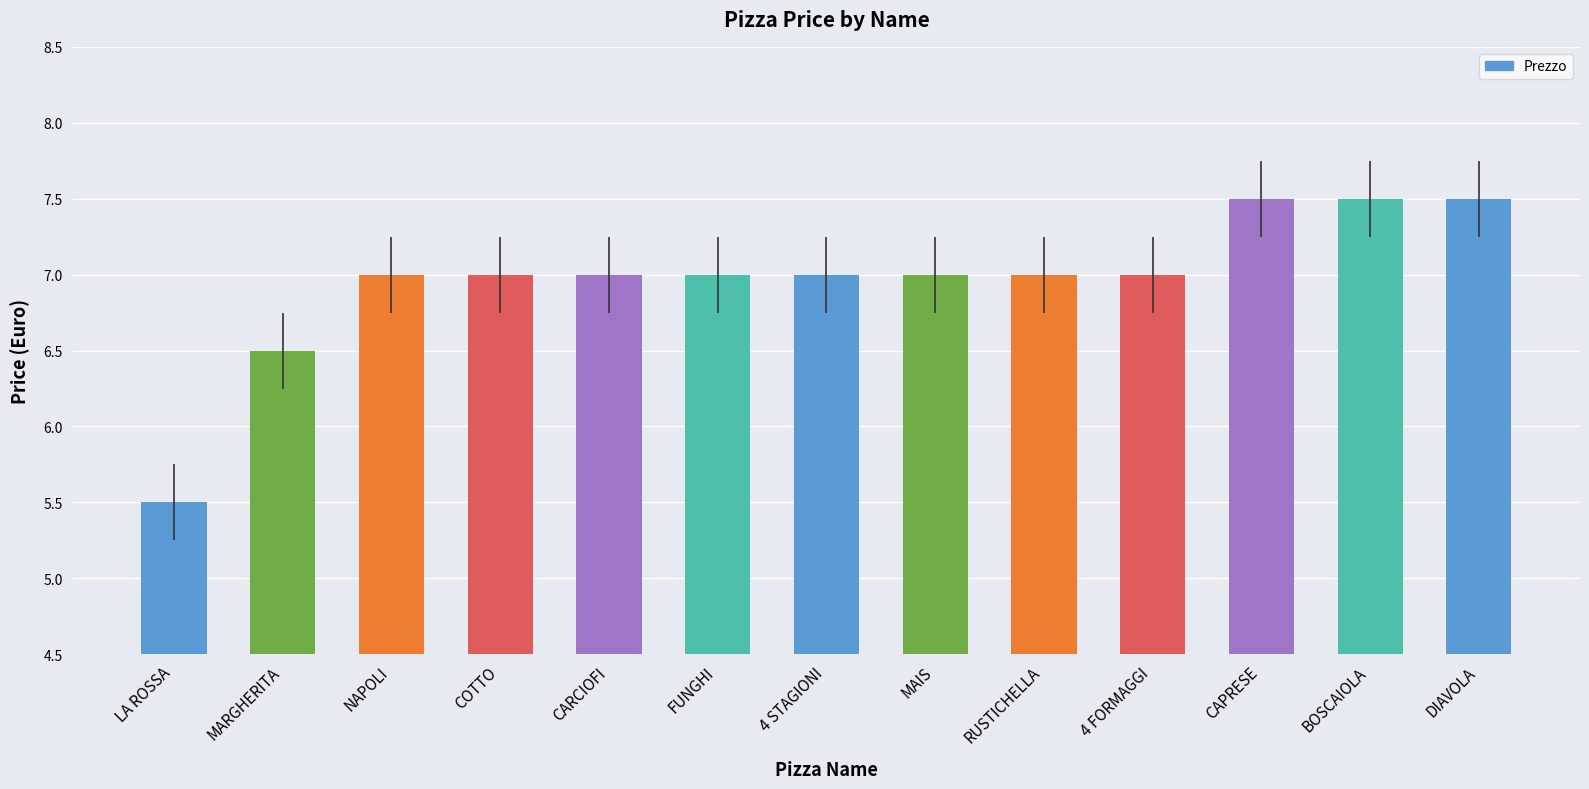

True or false: the data shows 11.2 at CAPRESE.

False